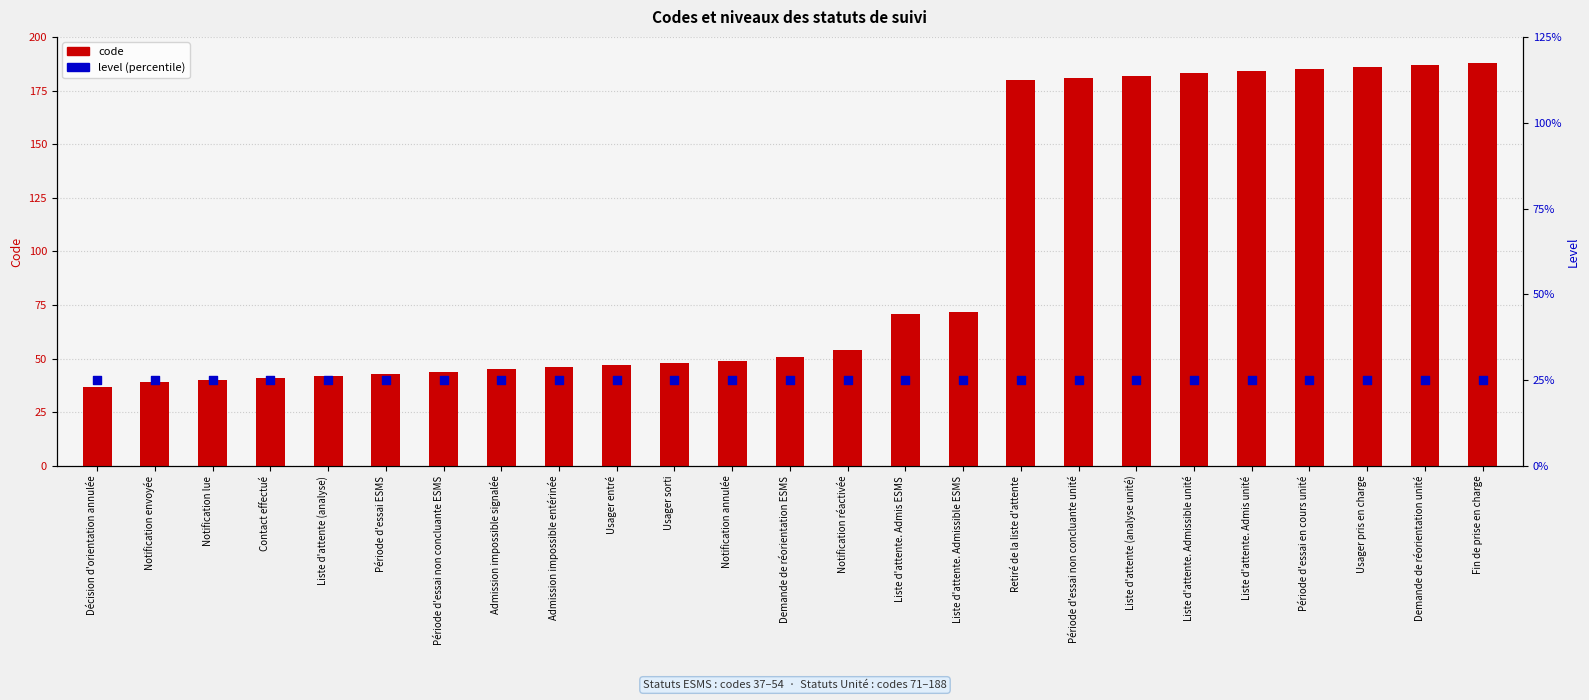

Which series contains the lowest Y value?

level